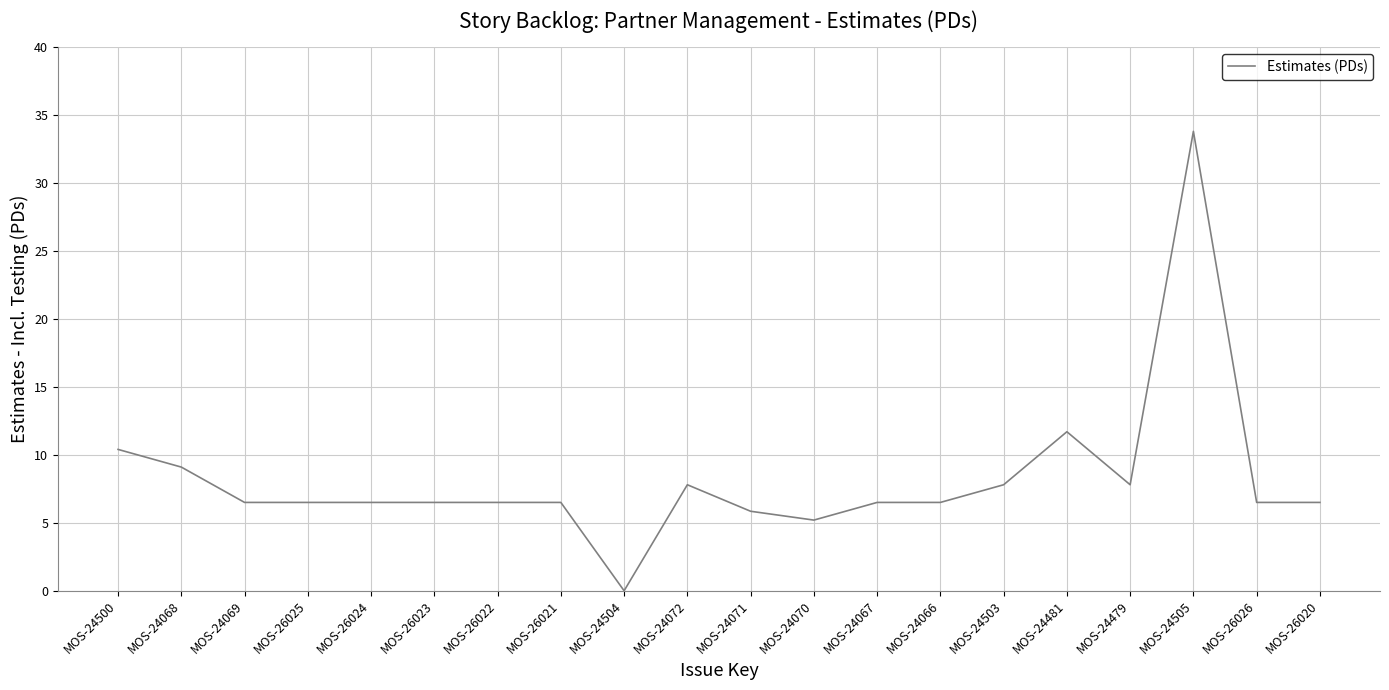

What is the difference between the maximum and minimum values?

33.8